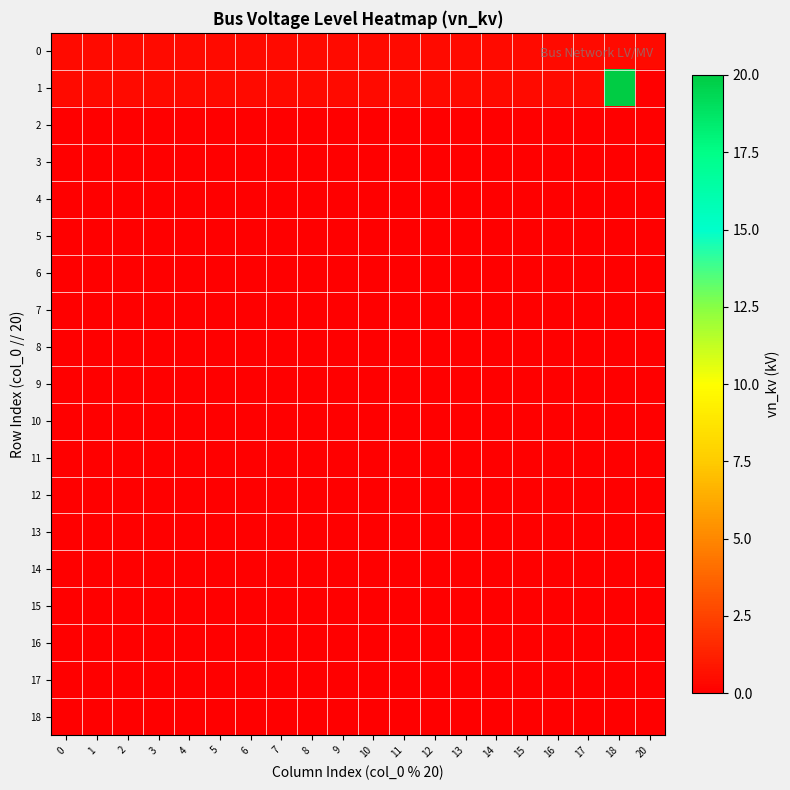

Reading right to left, transcribe all the data shown in this chart.

0: 20=0.4	18=0.4	17=0.4	16=0.4	15=0.4	14=0.4	13=0.4	12=0.4	11=0.4	10=0.4	9=0.4	8=0.4	7=0.4	6=0.4	5=0.4	4=0.4	3=0.4	2=0.4	1=0.4	0=0.4
1: 20=0.0	18=20.0	17=0.4	16=0.4	15=0.4	14=0.4	13=0.4	12=0.4	11=0.4	10=0.4	9=0.4	8=0.4	7=0.4	6=0.4	5=0.4	4=0.4	3=0.4	2=0.4	1=0.4	0=0.4
2: 20=0.0	18=0.0	17=0.0	16=0.0	15=0.0	14=0.0	13=0.0	12=0.0	11=0.0	10=0.0	9=0.0	8=0.0	7=0.0	6=0.0	5=0.0	4=0.0	3=0.0	2=0.0	1=0.0	0=0.0
3: 20=0.0	18=0.0	17=0.0	16=0.0	15=0.0	14=0.0	13=0.0	12=0.0	11=0.0	10=0.0	9=0.0	8=0.0	7=0.0	6=0.0	5=0.0	4=0.0	3=0.0	2=0.0	1=0.0	0=0.0
4: 20=0.0	18=0.0	17=0.0	16=0.0	15=0.0	14=0.0	13=0.0	12=0.0	11=0.0	10=0.0	9=0.0	8=0.0	7=0.0	6=0.0	5=0.0	4=0.0	3=0.0	2=0.0	1=0.0	0=0.0
5: 20=0.0	18=0.0	17=0.0	16=0.0	15=0.0	14=0.0	13=0.0	12=0.0	11=0.0	10=0.0	9=0.0	8=0.0	7=0.0	6=0.0	5=0.0	4=0.0	3=0.0	2=0.0	1=0.0	0=0.0
6: 20=0.0	18=0.0	17=0.0	16=0.0	15=0.0	14=0.0	13=0.0	12=0.0	11=0.0	10=0.0	9=0.0	8=0.0	7=0.0	6=0.0	5=0.0	4=0.0	3=0.0	2=0.0	1=0.0	0=0.0
7: 20=0.0	18=0.0	17=0.0	16=0.0	15=0.0	14=0.0	13=0.0	12=0.0	11=0.0	10=0.0	9=0.0	8=0.0	7=0.0	6=0.0	5=0.0	4=0.0	3=0.0	2=0.0	1=0.0	0=0.0
8: 20=0.0	18=0.0	17=0.0	16=0.0	15=0.0	14=0.0	13=0.0	12=0.0	11=0.0	10=0.0	9=0.0	8=0.0	7=0.0	6=0.0	5=0.0	4=0.0	3=0.0	2=0.0	1=0.0	0=0.0
9: 20=0.0	18=0.0	17=0.0	16=0.0	15=0.0	14=0.0	13=0.0	12=0.0	11=0.0	10=0.0	9=0.0	8=0.0	7=0.0	6=0.0	5=0.0	4=0.0	3=0.0	2=0.0	1=0.0	0=0.0
10: 20=0.0	18=0.0	17=0.0	16=0.0	15=0.0	14=0.0	13=0.0	12=0.0	11=0.0	10=0.0	9=0.0	8=0.0	7=0.0	6=0.0	5=0.0	4=0.0	3=0.0	2=0.0	1=0.0	0=0.0
11: 20=0.0	18=0.0	17=0.0	16=0.0	15=0.0	14=0.0	13=0.0	12=0.0	11=0.0	10=0.0	9=0.0	8=0.0	7=0.0	6=0.0	5=0.0	4=0.0	3=0.0	2=0.0	1=0.0	0=0.0
12: 20=0.0	18=0.0	17=0.0	16=0.0	15=0.0	14=0.0	13=0.0	12=0.0	11=0.0	10=0.0	9=0.0	8=0.0	7=0.0	6=0.0	5=0.0	4=0.0	3=0.0	2=0.0	1=0.0	0=0.0
13: 20=0.0	18=0.0	17=0.0	16=0.0	15=0.0	14=0.0	13=0.0	12=0.0	11=0.0	10=0.0	9=0.0	8=0.0	7=0.0	6=0.0	5=0.0	4=0.0	3=0.0	2=0.0	1=0.0	0=0.0
14: 20=0.0	18=0.0	17=0.0	16=0.0	15=0.0	14=0.0	13=0.0	12=0.0	11=0.0	10=0.0	9=0.0	8=0.0	7=0.0	6=0.0	5=0.0	4=0.0	3=0.0	2=0.0	1=0.0	0=0.0
15: 20=0.0	18=0.0	17=0.0	16=0.0	15=0.0	14=0.0	13=0.0	12=0.0	11=0.0	10=0.0	9=0.0	8=0.0	7=0.0	6=0.0	5=0.0	4=0.0	3=0.0	2=0.0	1=0.0	0=0.0
16: 20=0.0	18=0.0	17=0.0	16=0.0	15=0.0	14=0.0	13=0.0	12=0.0	11=0.0	10=0.0	9=0.0	8=0.0	7=0.0	6=0.0	5=0.0	4=0.0	3=0.0	2=0.0	1=0.0	0=0.0
17: 20=0.0	18=0.0	17=0.0	16=0.0	15=0.0	14=0.0	13=0.0	12=0.0	11=0.0	10=0.0	9=0.0	8=0.0	7=0.0	6=0.0	5=0.0	4=0.0	3=0.0	2=0.0	1=0.0	0=0.0
18: 20=0.0	18=0.0	17=0.0	16=0.0	15=0.0	14=0.0	13=0.0	12=0.0	11=0.0	10=0.0	9=0.0	8=0.0	7=0.0	6=0.0	5=0.0	4=0.0	3=0.0	2=0.0	1=0.0	0=0.0